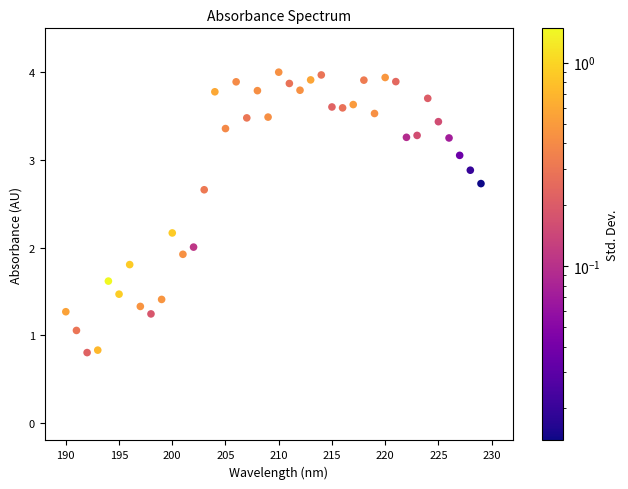

What is the range of X values (max minus min)?

39.0